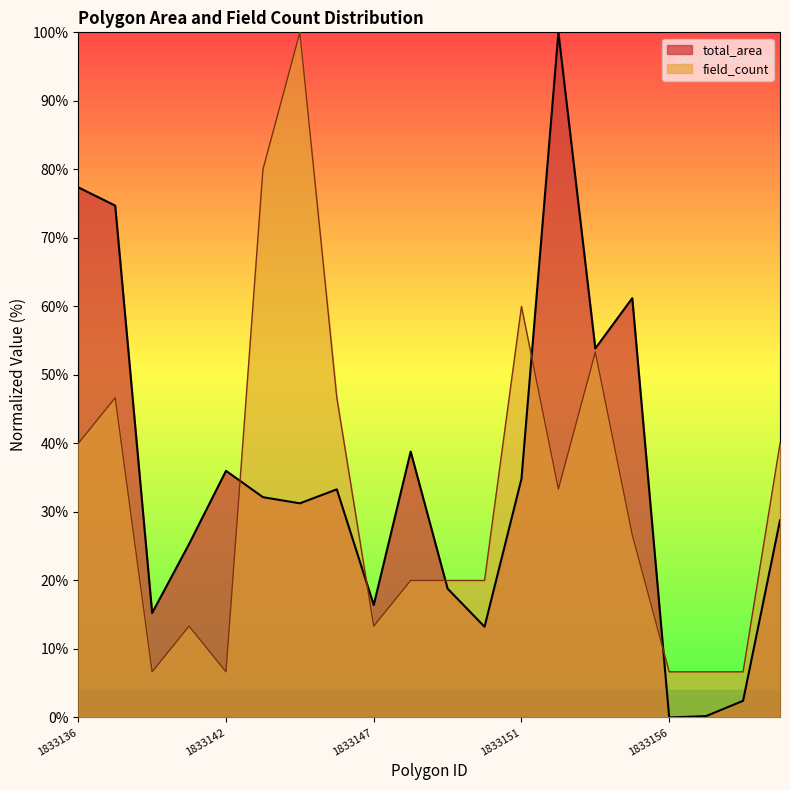

List the series in order of their overall mean, highest first.

total_area, field_count